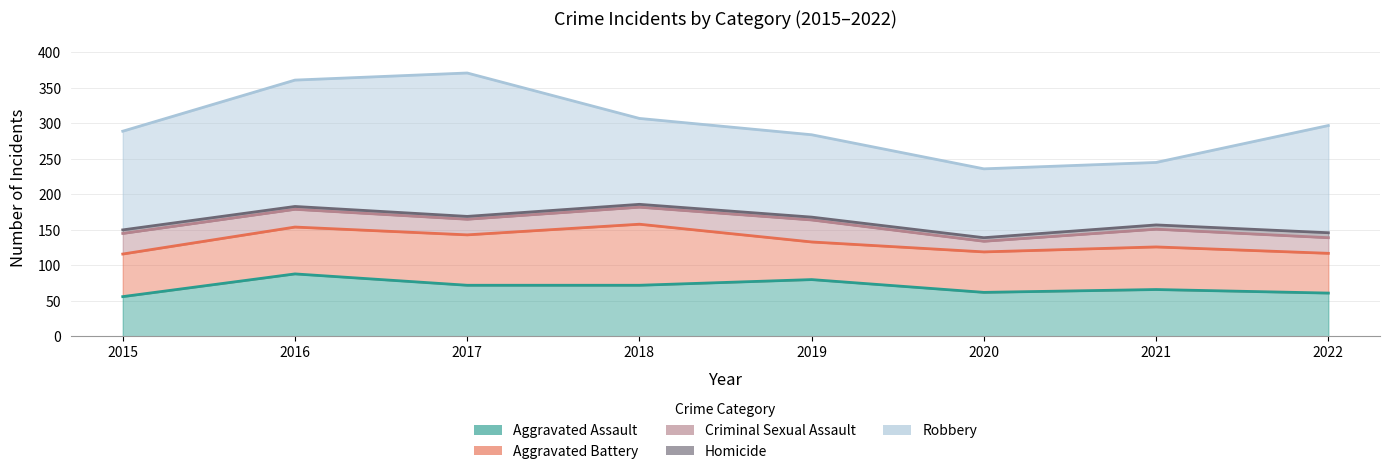

In Aggravated Assault, how many points are higher than both neighbors (excluding endpoints)?

3